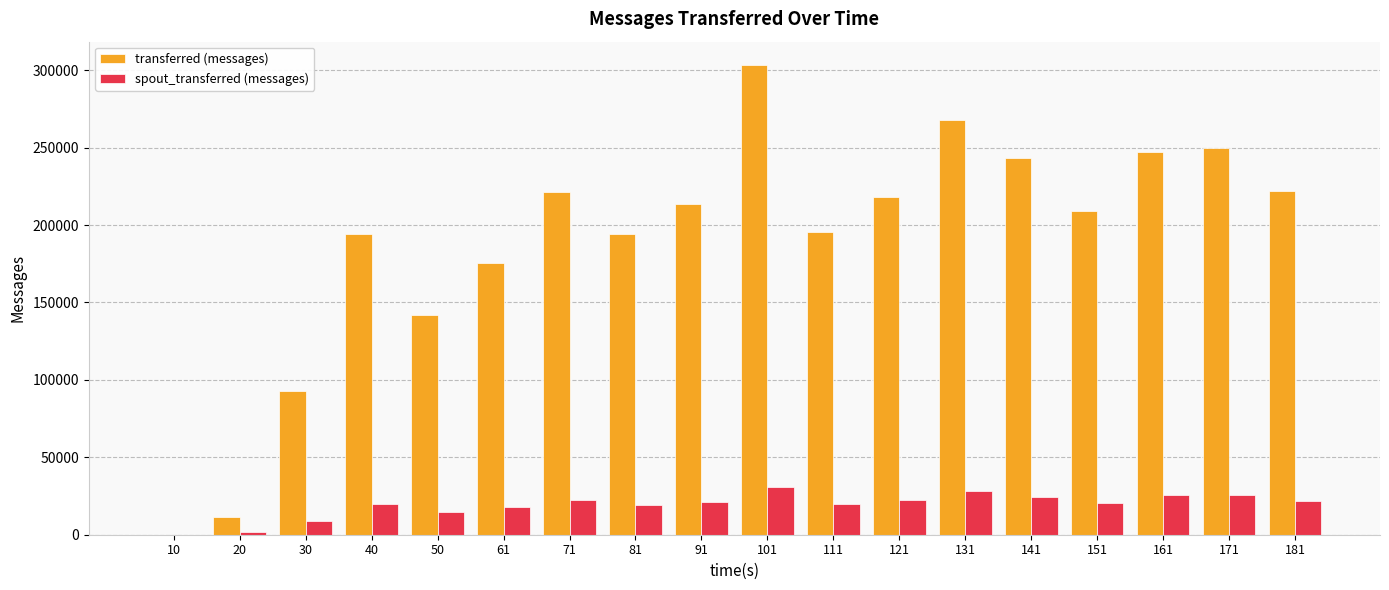

Which series has the largest range (max minus min)?

transferred (messages)